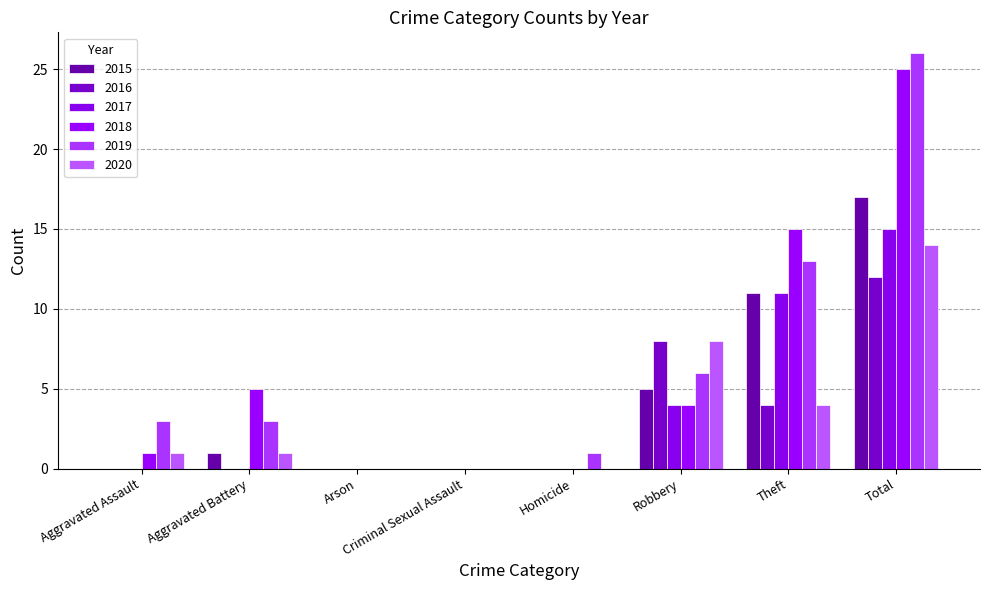

Is the value of 2016 at Total greater than the value of 2020 at Aggravated Assault?

Yes